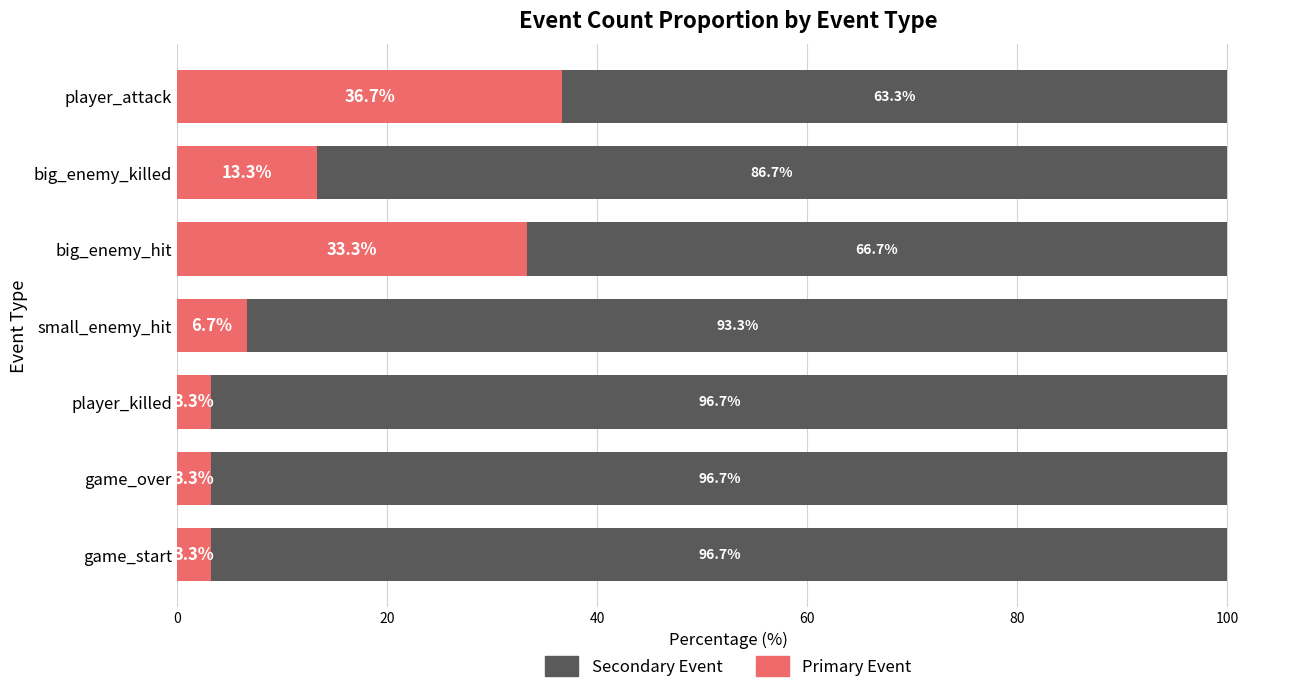

What is the total value across all series at big_enemy_killed?

100.0